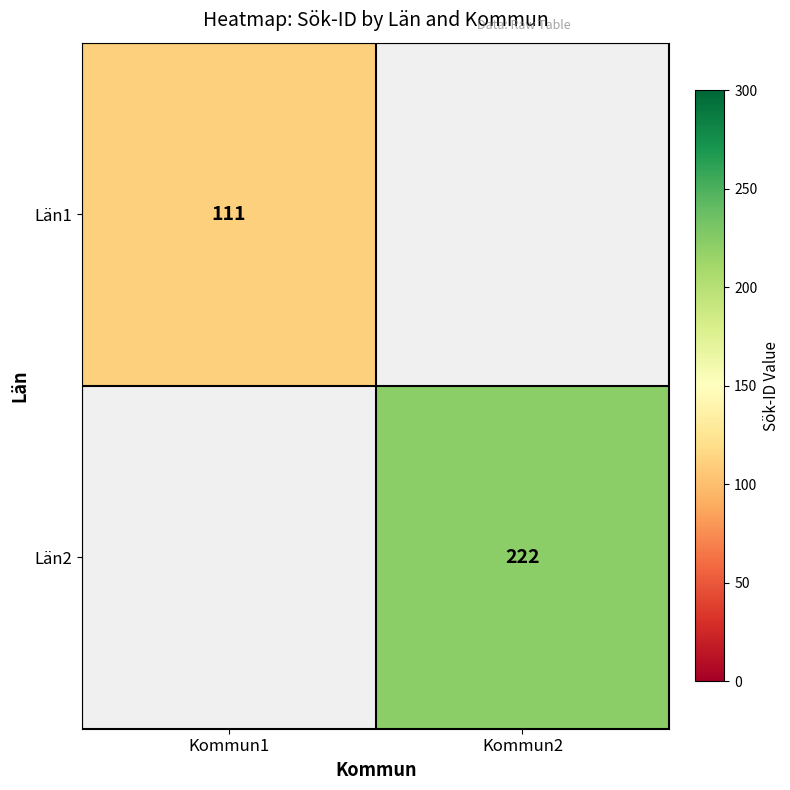

What is the maximum value shown in the chart?

222.0